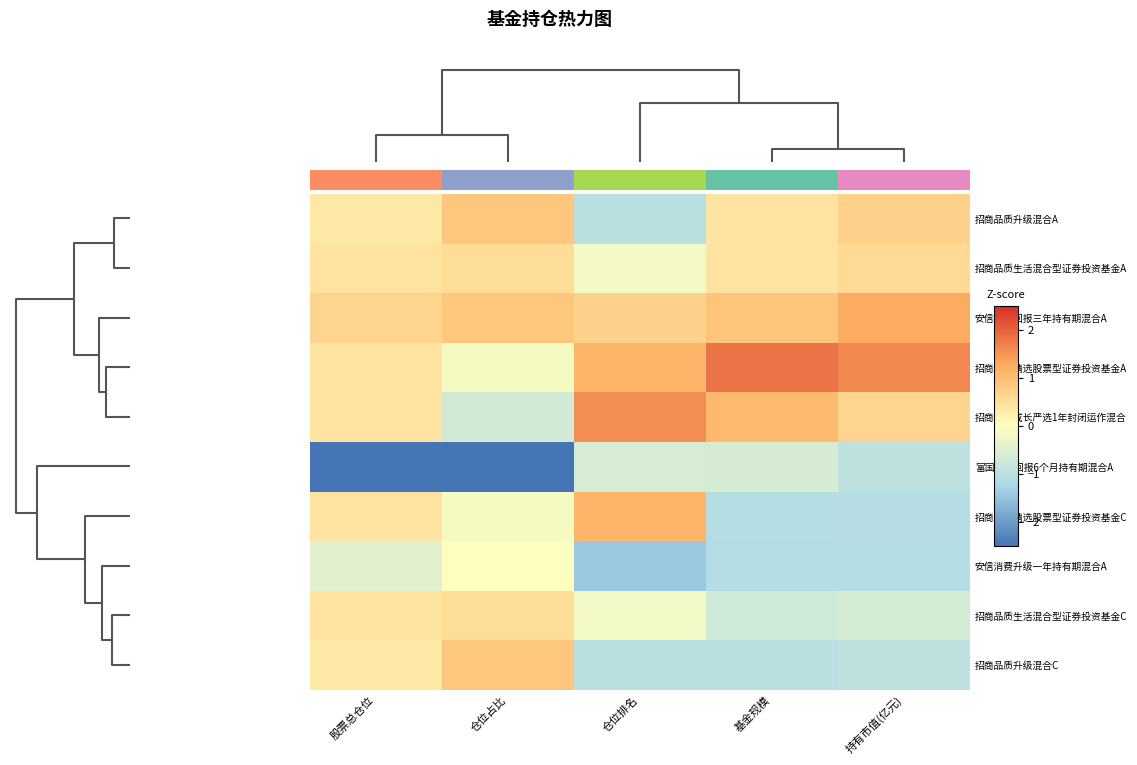

Which series has the largest range (max minus min)?

富国泰享回报6个月持有期混合A